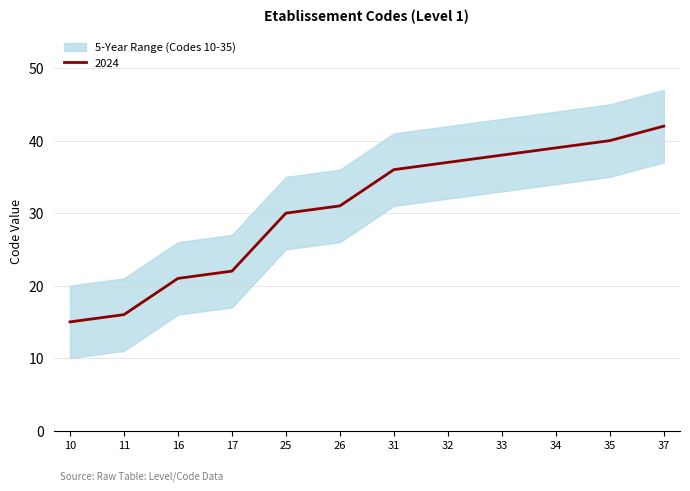

Reading left to right, what are all the values shown in this chart?

5-Year Range Min: 10=10	11=11	16=16	17=17	25=25	26=26	31=31	32=32	33=33	34=34	35=35	37=37
5-Year Range Max: 10=20	11=21	16=26	17=27	25=35	26=36	31=41	32=42	33=43	34=44	35=45	37=47
2024: 10=15	11=16	16=21	17=22	25=30	26=31	31=36	32=37	33=38	34=39	35=40	37=42